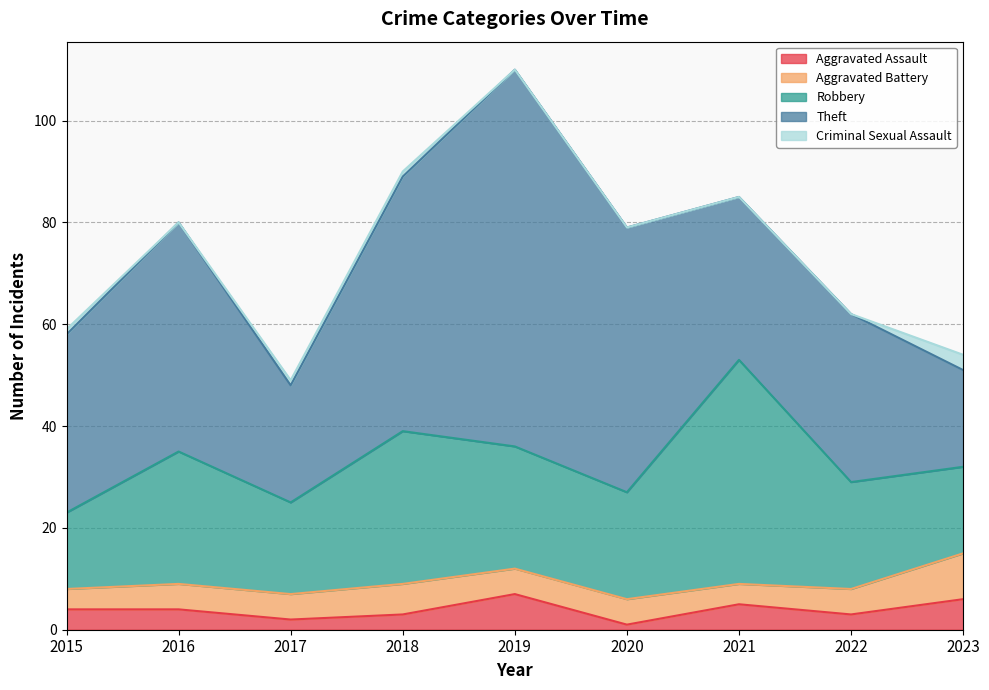

How many lines are shown in the chart?

5